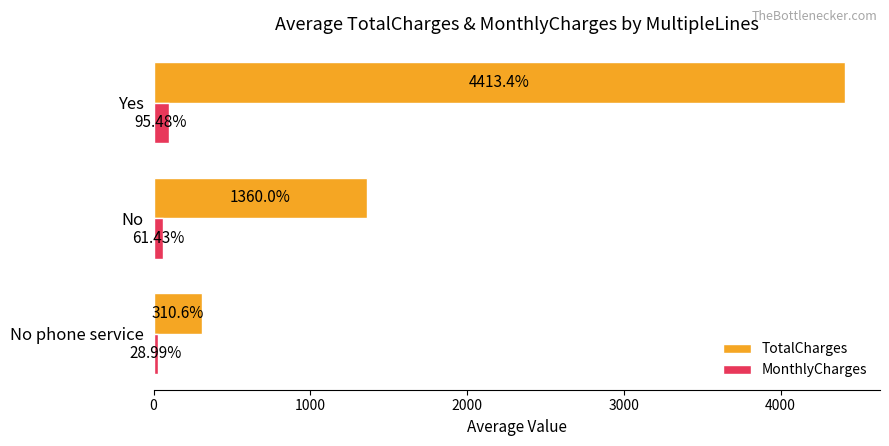

Count the number of data series in this chart.

2